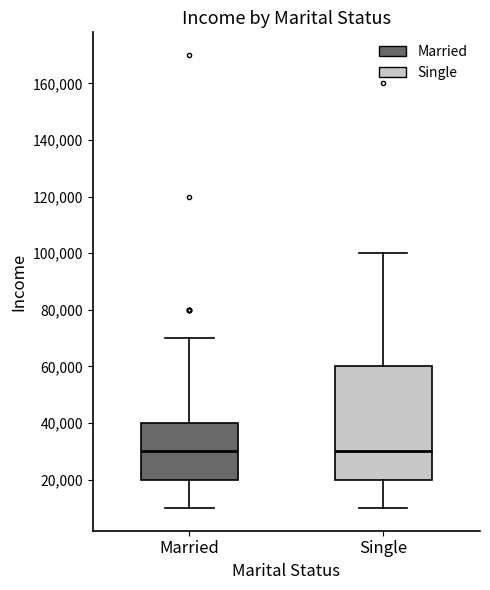

Reading left to right, transcribe this box plot: for each box, give where its median line is, the range the box spans, and where its two whiskers end, as read against the y-axis. The values are not printed on the chart, so give them approximately, as read against the axis.

Married: median 30000, box 20000 to 40000, whiskers 10000 to 70000
Single: median 30000, box 20000 to 60000, whiskers 10000 to 100000